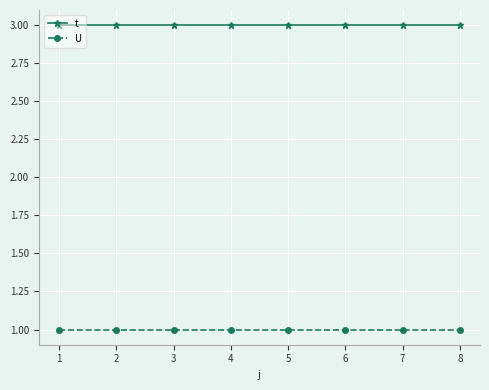

Is the value of t at 4 greater than the value of U at 3?

Yes